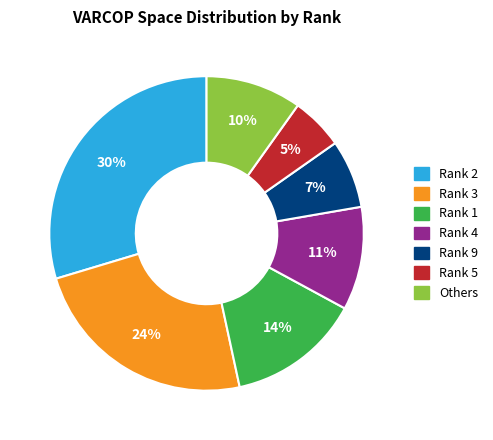

To the nearest percent, what is the average slice percentage?

14%